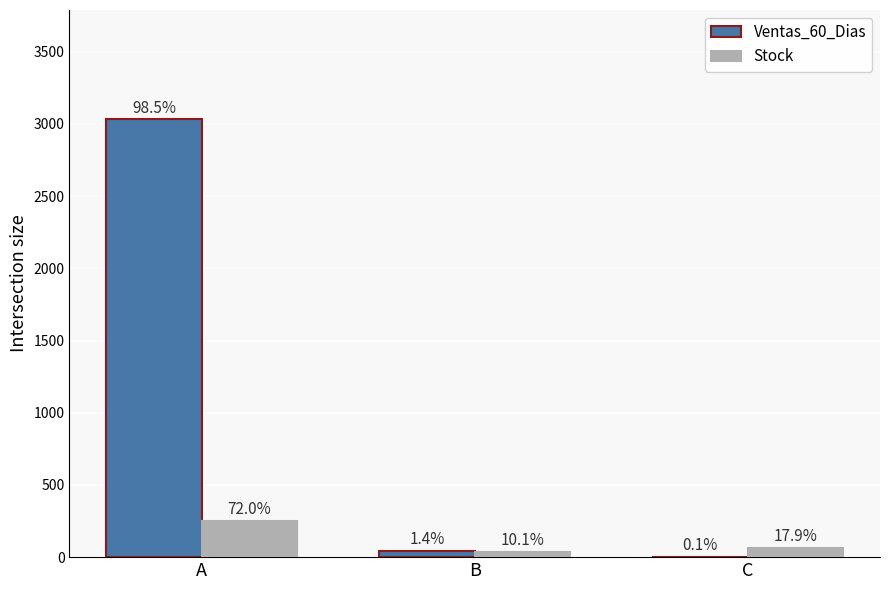

What is the spread (max minus min) of values at C?

60